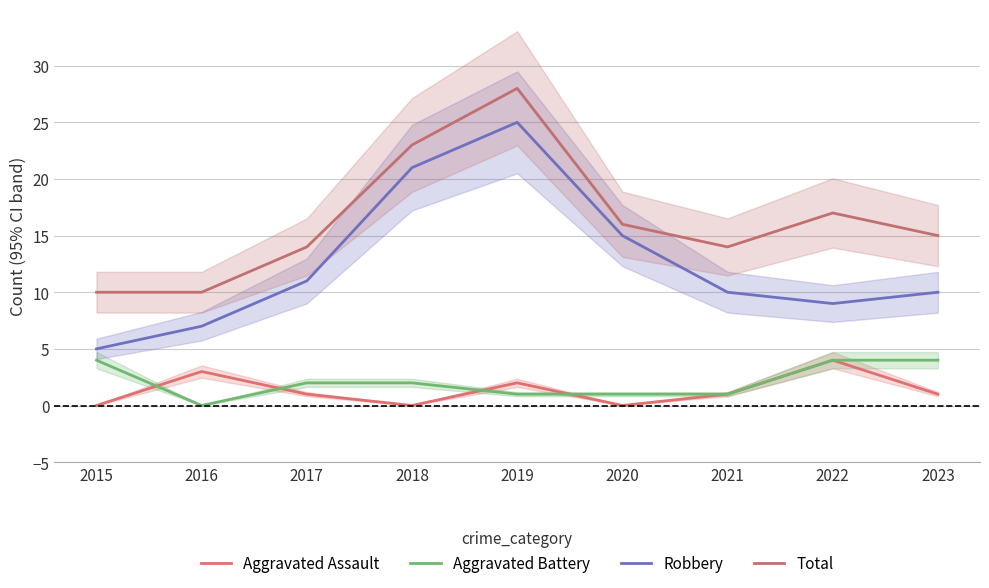

Reading left to right, list all the values displayed in this chart.

Aggravated Assault: 0	3	1	0	2	0	1	4	1
Aggravated Battery: 4	0	2	2	1	1	1	4	4
Robbery: 5	7	11	21	25	15	10	9	10
Total: 10	10	14	23	28	16	14	17	15